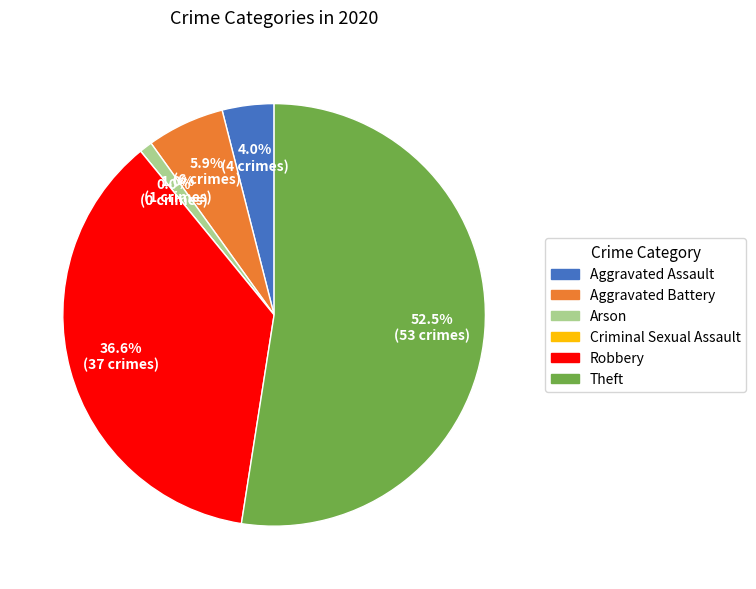

Count the number of slices in the pie.

6